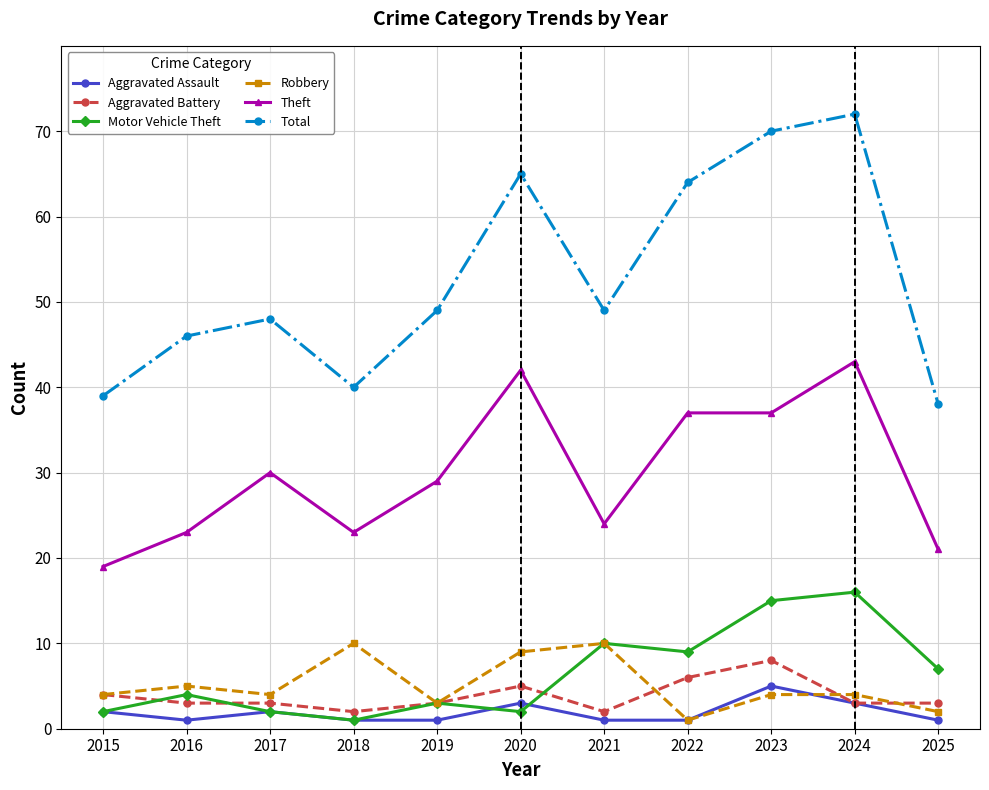

Reading left to right, list all the values displayed in this chart.

Aggravated Assault: 2	1	2	1	1	3	1	1	5	3	1
Aggravated Battery: 4	3	3	2	3	5	2	6	8	3	3
Motor Vehicle Theft: 2	4	2	1	3	2	10	9	15	16	7
Robbery: 4	5	4	10	3	9	10	1	4	4	2
Theft: 19	23	30	23	29	42	24	37	37	43	21
Total: 39	46	48	40	49	65	49	64	70	72	38